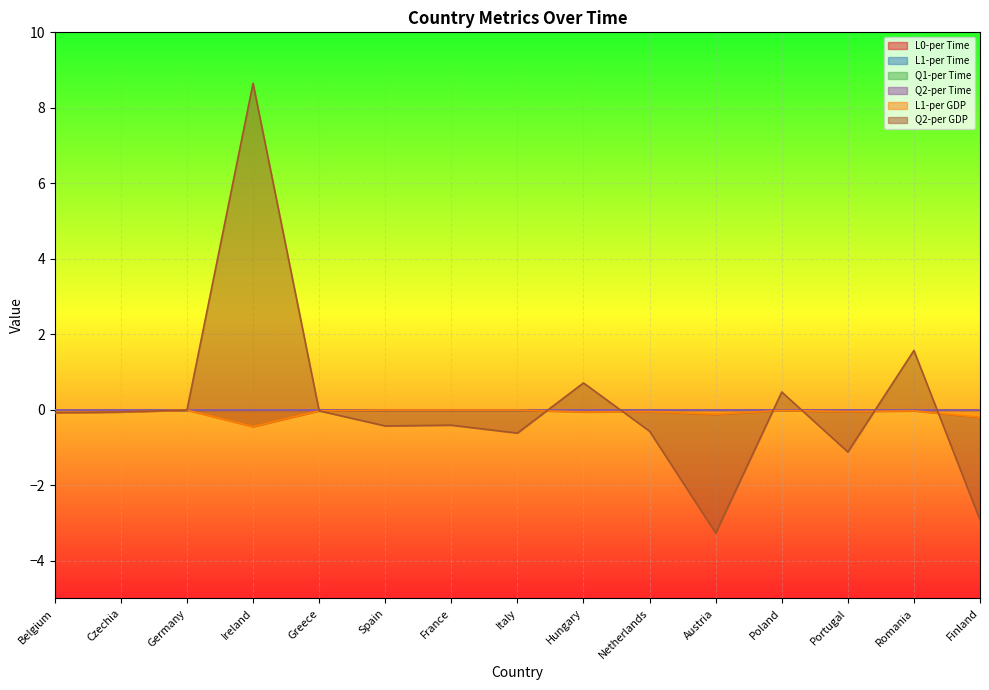

What is the label of the 11th point from the right?

Greece